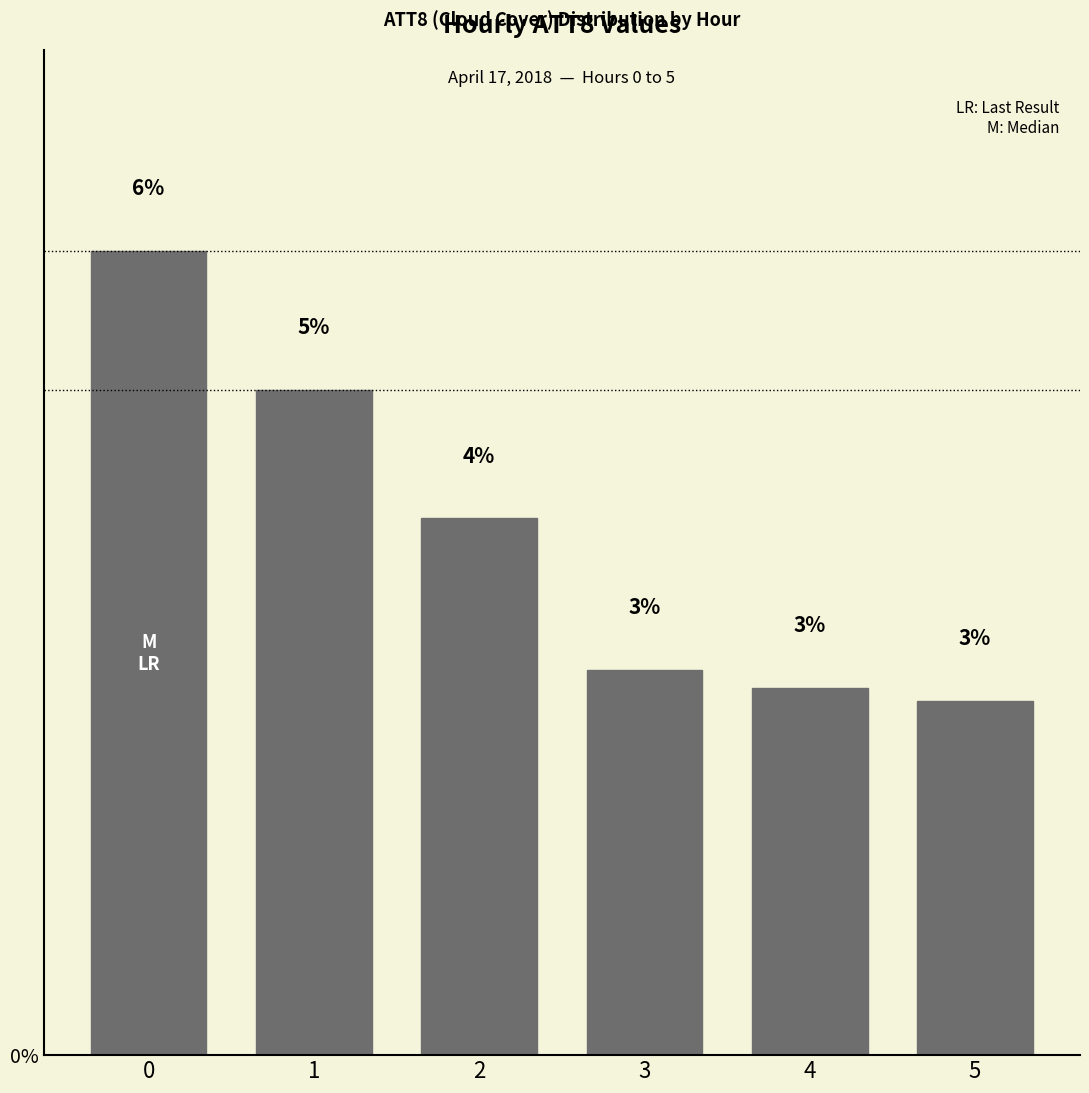

What is the maximum value shown in the chart?

6.2